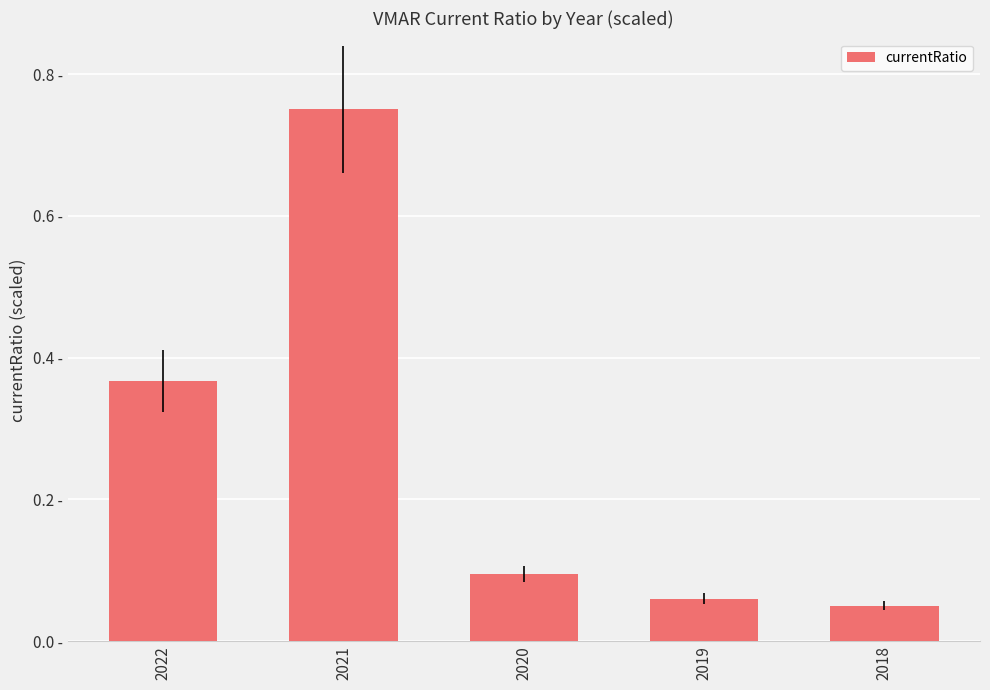

Are the bars horizontal?

No